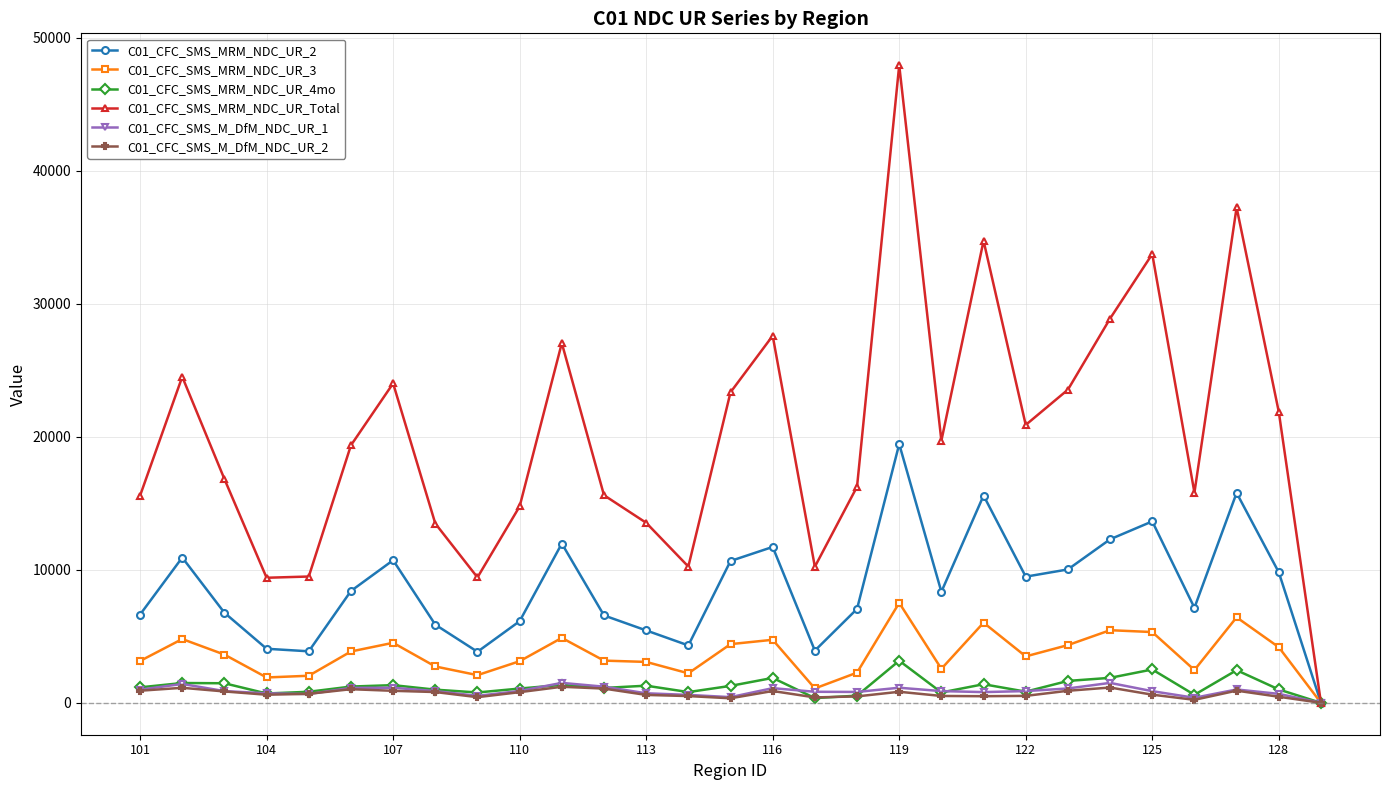

What are all the series names shown in the legend?

C01_CFC_SMS_MRM_NDC_UR_2, C01_CFC_SMS_MRM_NDC_UR_3, C01_CFC_SMS_MRM_NDC_UR_4mo, C01_CFC_SMS_MRM_NDC_UR_Total, C01_CFC_SMS_M_DfM_NDC_UR_1, C01_CFC_SMS_M_DfM_NDC_UR_2